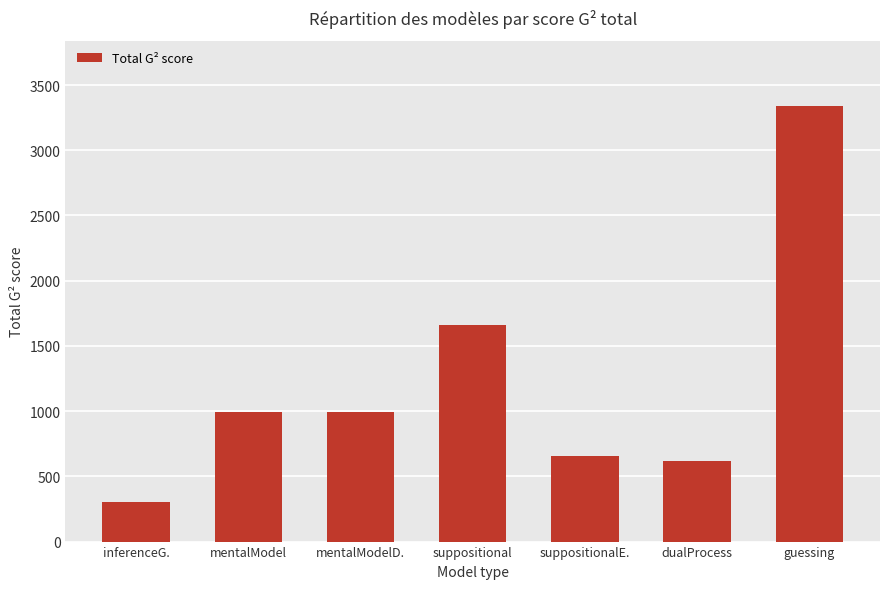

Reading right to left, what are all the values shown in this chart?

3339.1	615.1	659.6	1659.5	996.3	996.3	300.0